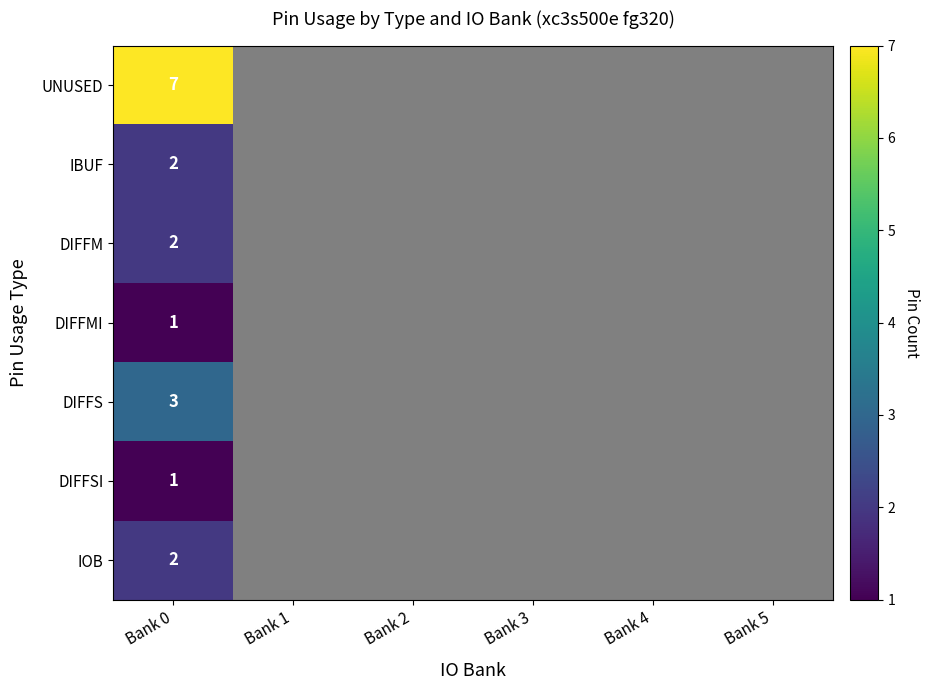

At which category is the sum across all series the highest?

Bank 0